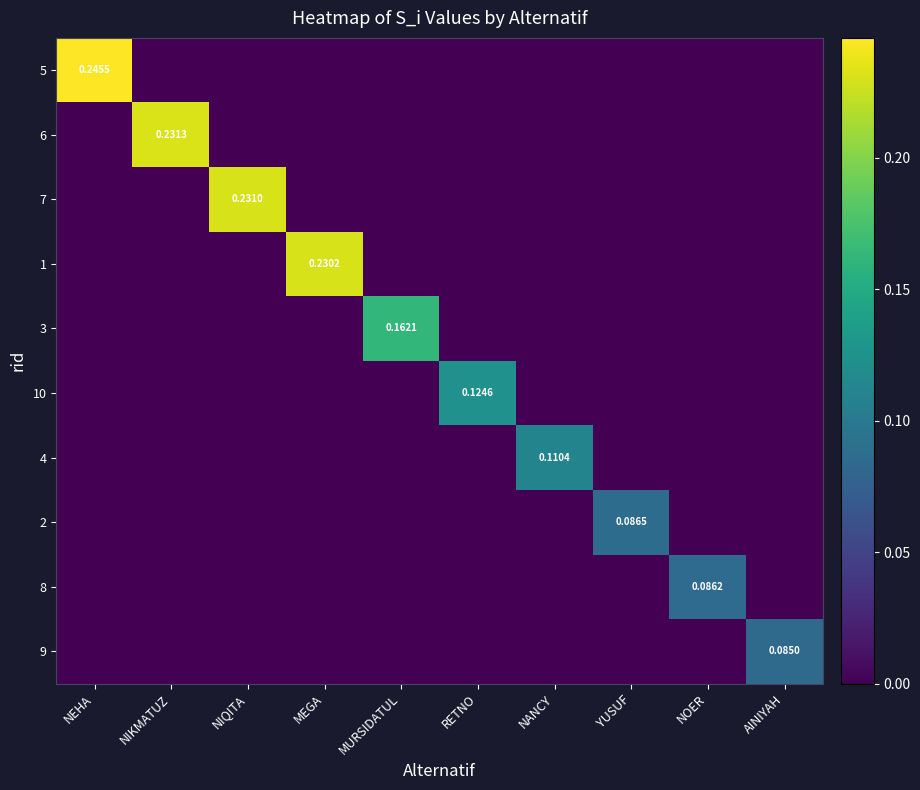

What is the maximum value shown in the chart?

0.2